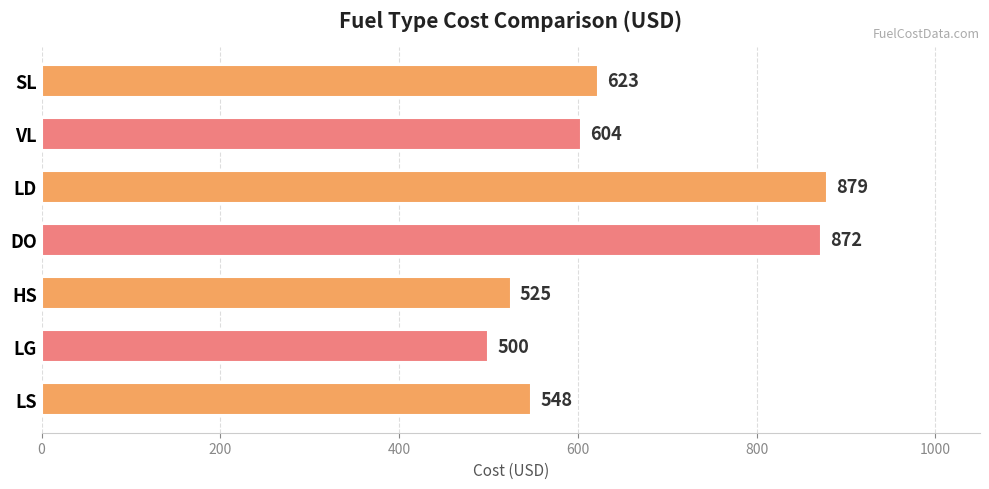

What is the smallest value displayed?

500